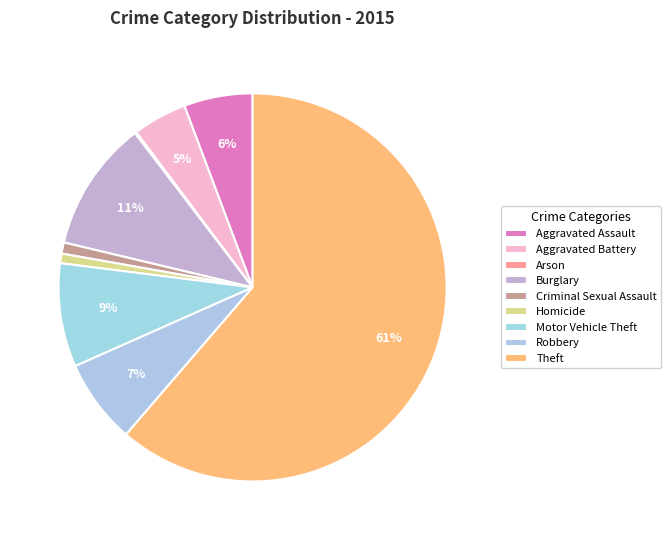

Which category has the smallest portion of the pie?

Arson